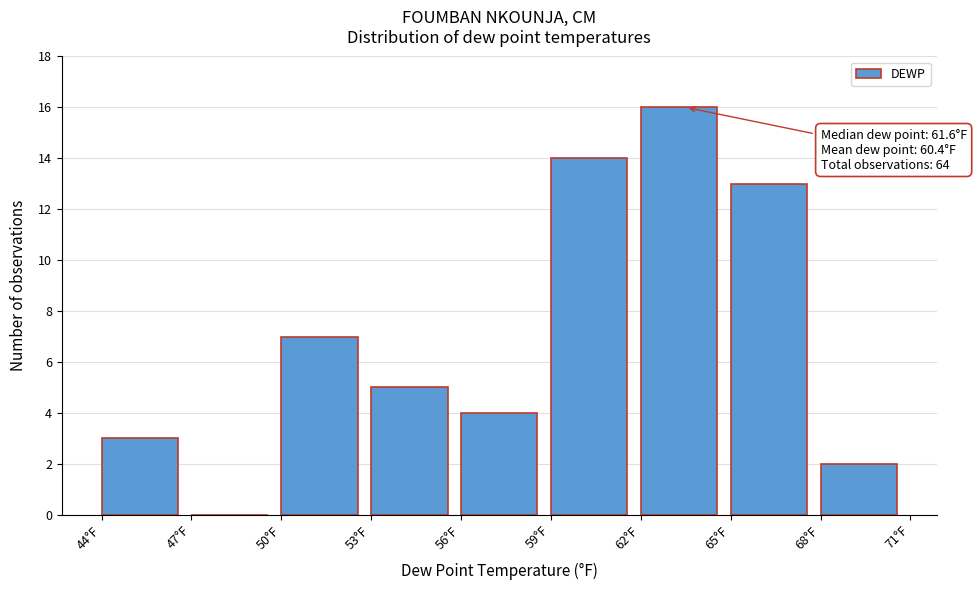

Over which range of the x-axis is the bar tallest?

62 to 65